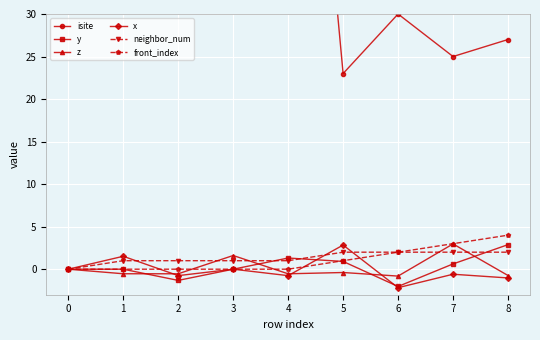

What is the total value across all series at 3?

89.6